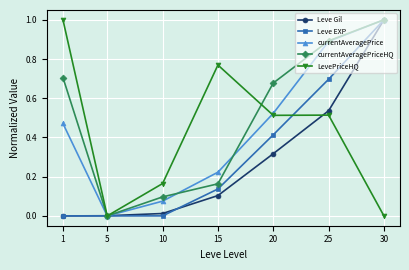

What is the difference between the maximum and minimum values in the LevePriceHQ series?

1.0